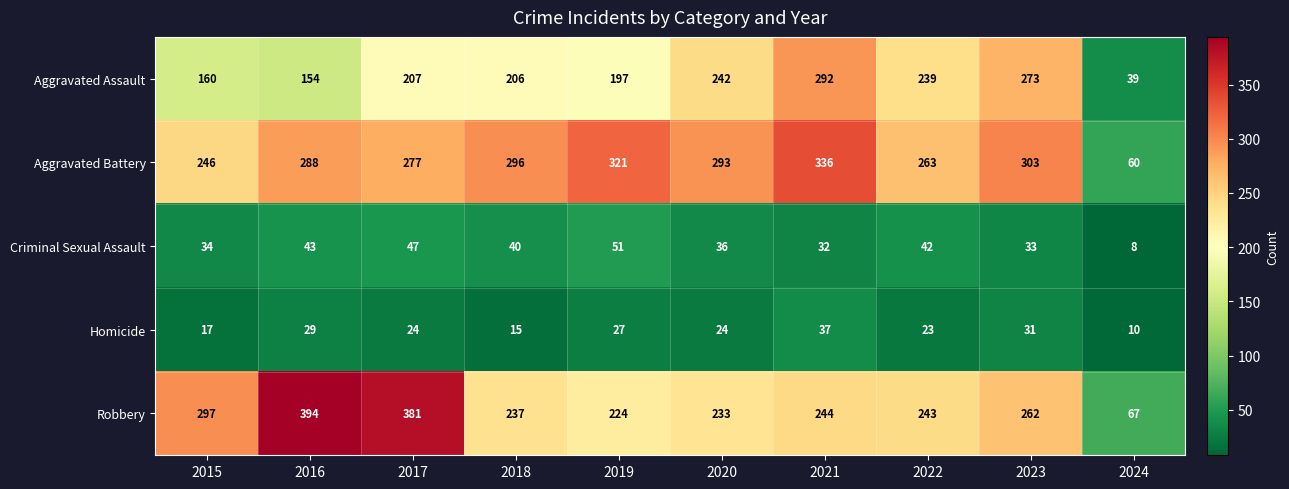

What is the greatest value displayed?

394